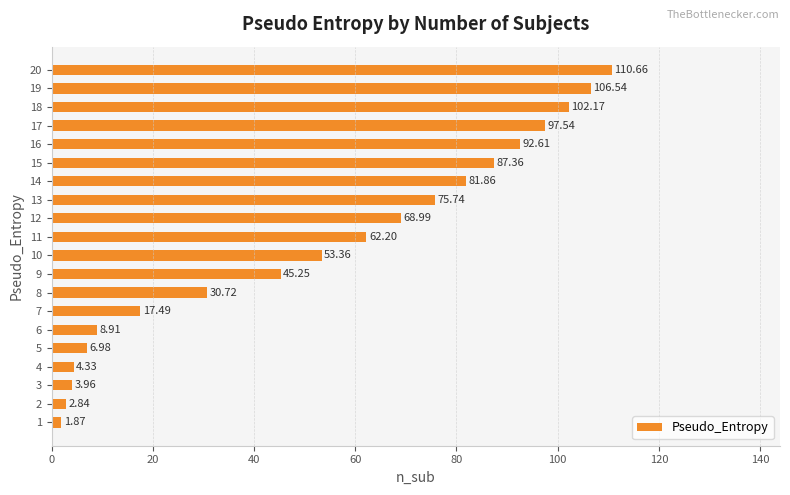

What is the ratio of the value at 19 to the value at 9?

2.4